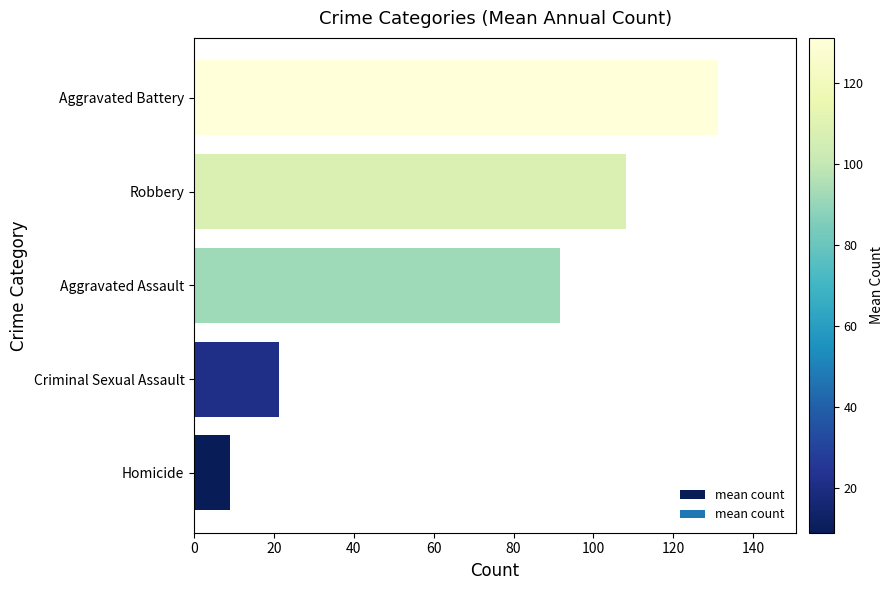

Between Robbery and Homicide, which is larger?

Robbery